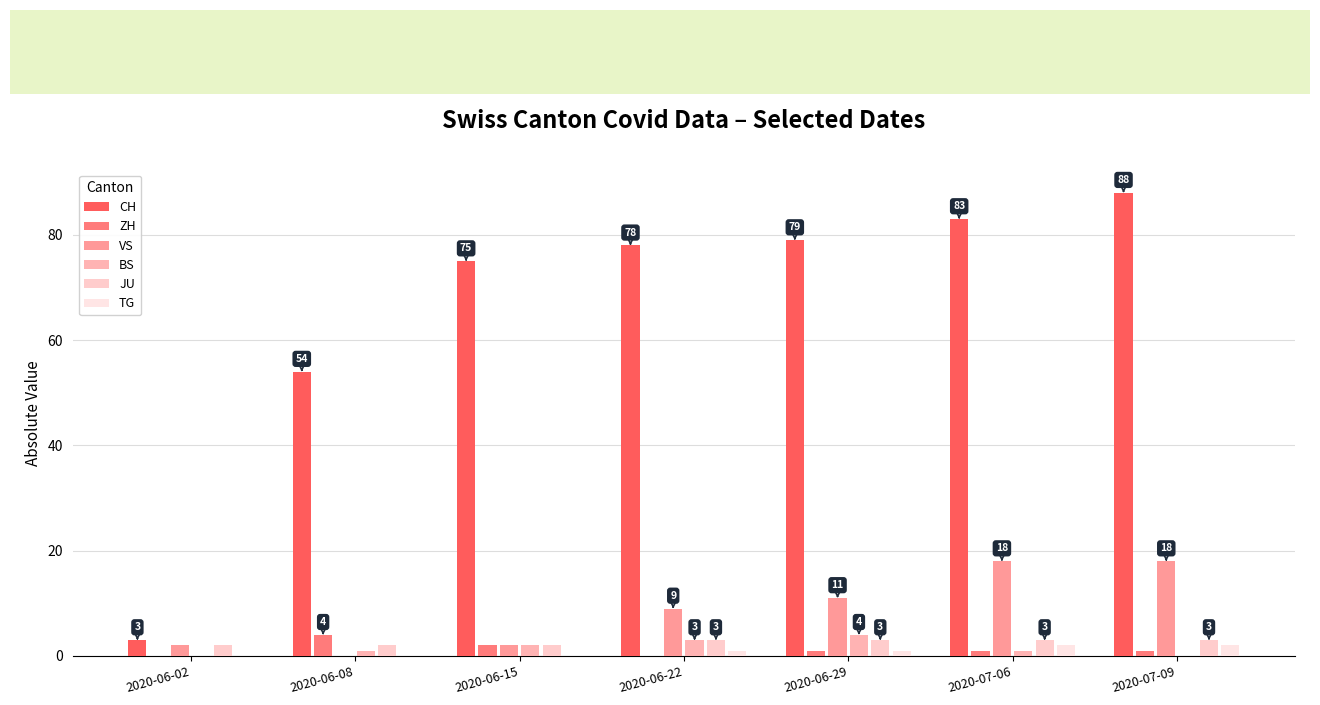

Rank the series by their maximum value, from lowest to highest.

TG, JU, ZH, BS, VS, CH